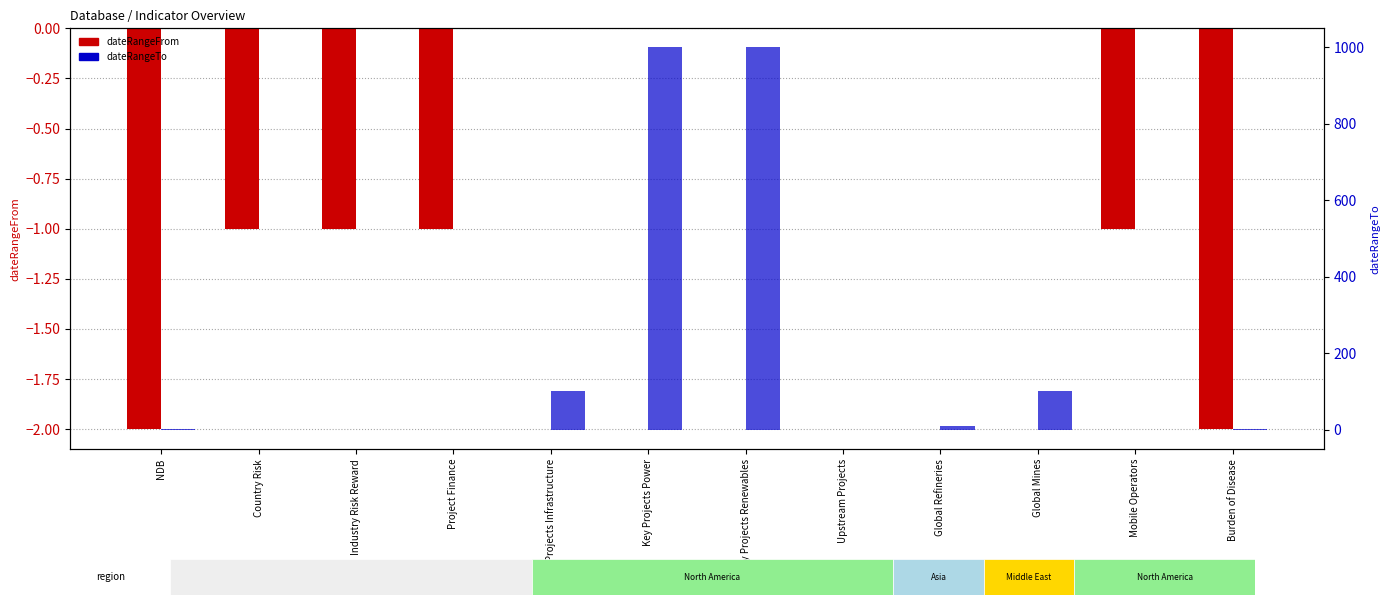

Between Country Risk and Key Projects Infrastructure, which is larger?

Key Projects Infrastructure